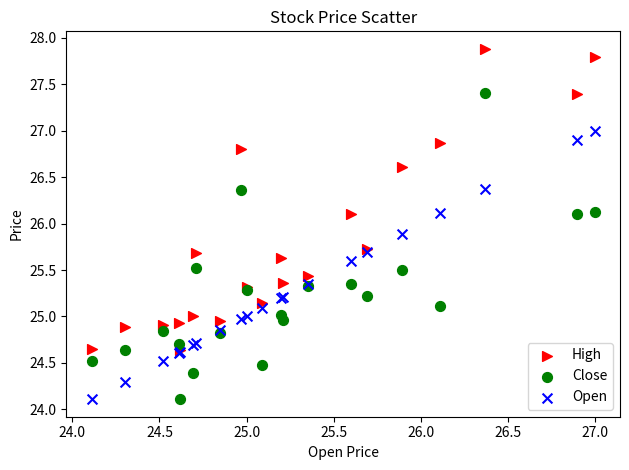

Which series reaches the maximum Y coordinate?

High